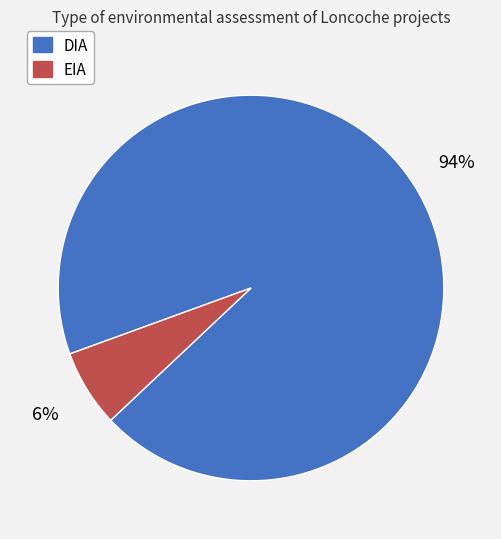

Does DIA account for over 50% of the chart?

Yes